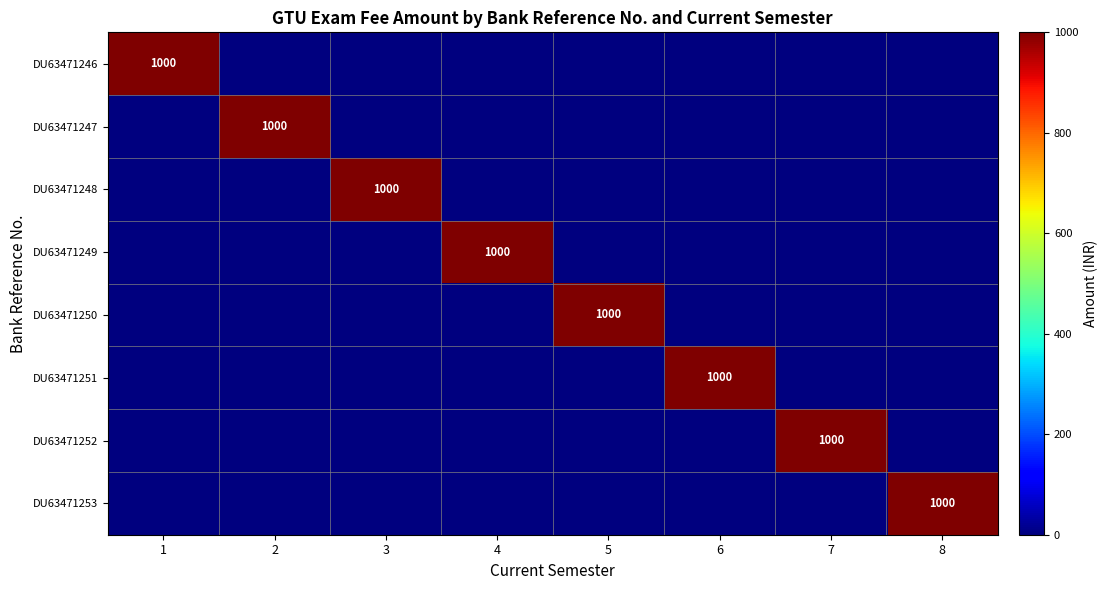

Where is DU63471248 nearest to the value 500?

1